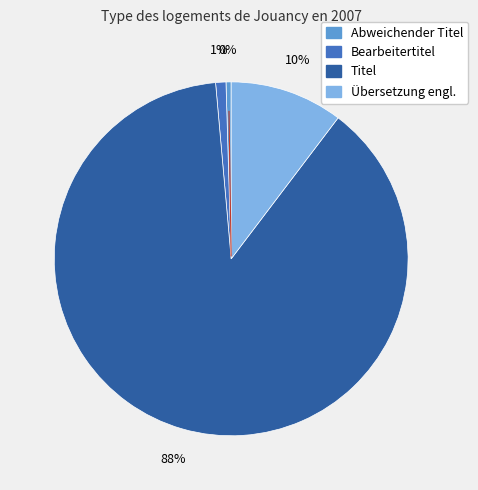

How many segments does this pie chart have?

4